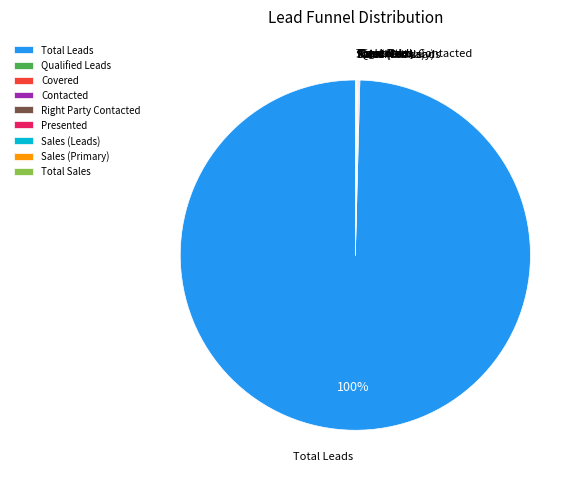

Which category accounts for the majority?

Total Leads